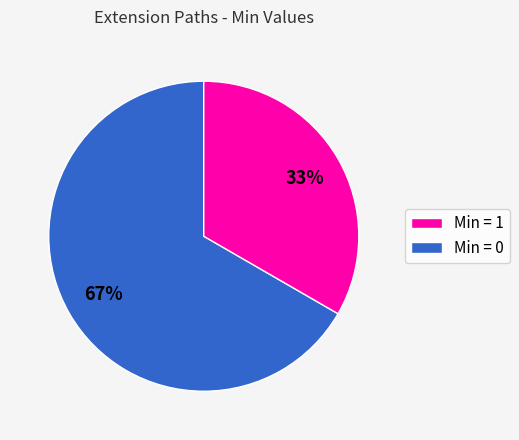

How many segments does this pie chart have?

2